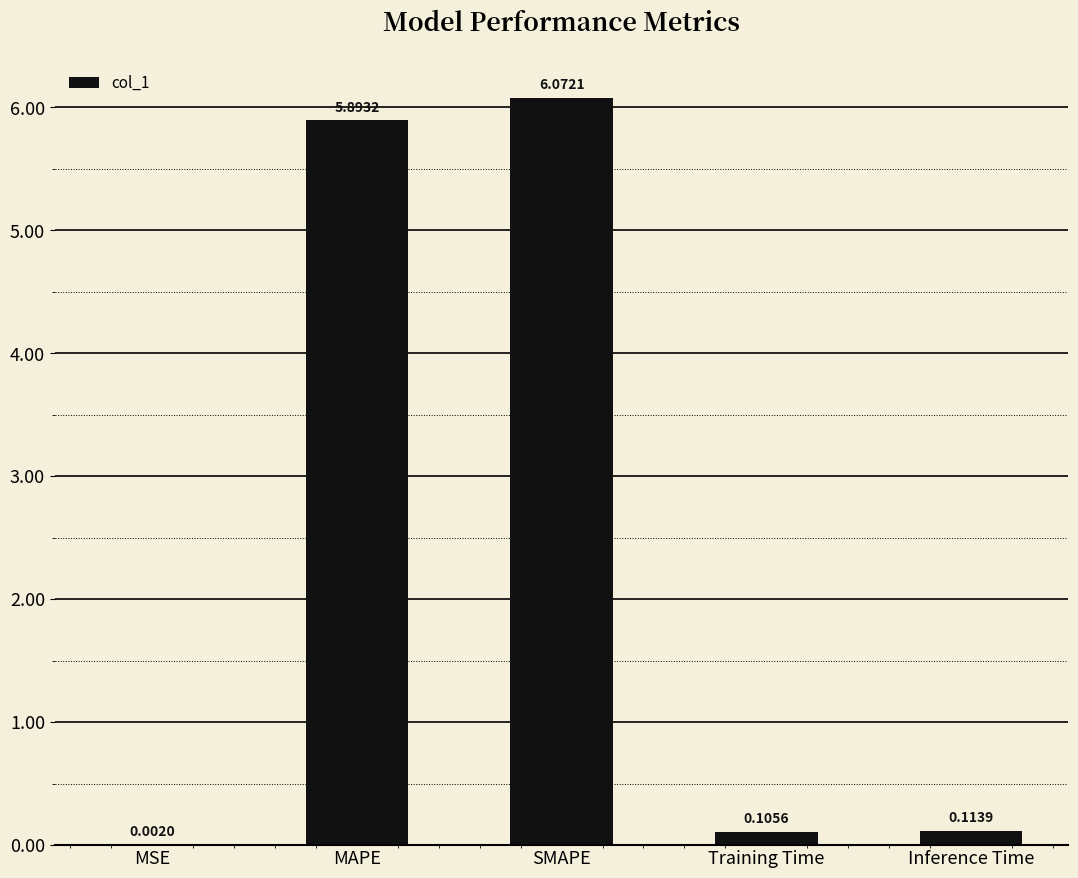

Which category has the highest value across all series?

SMAPE